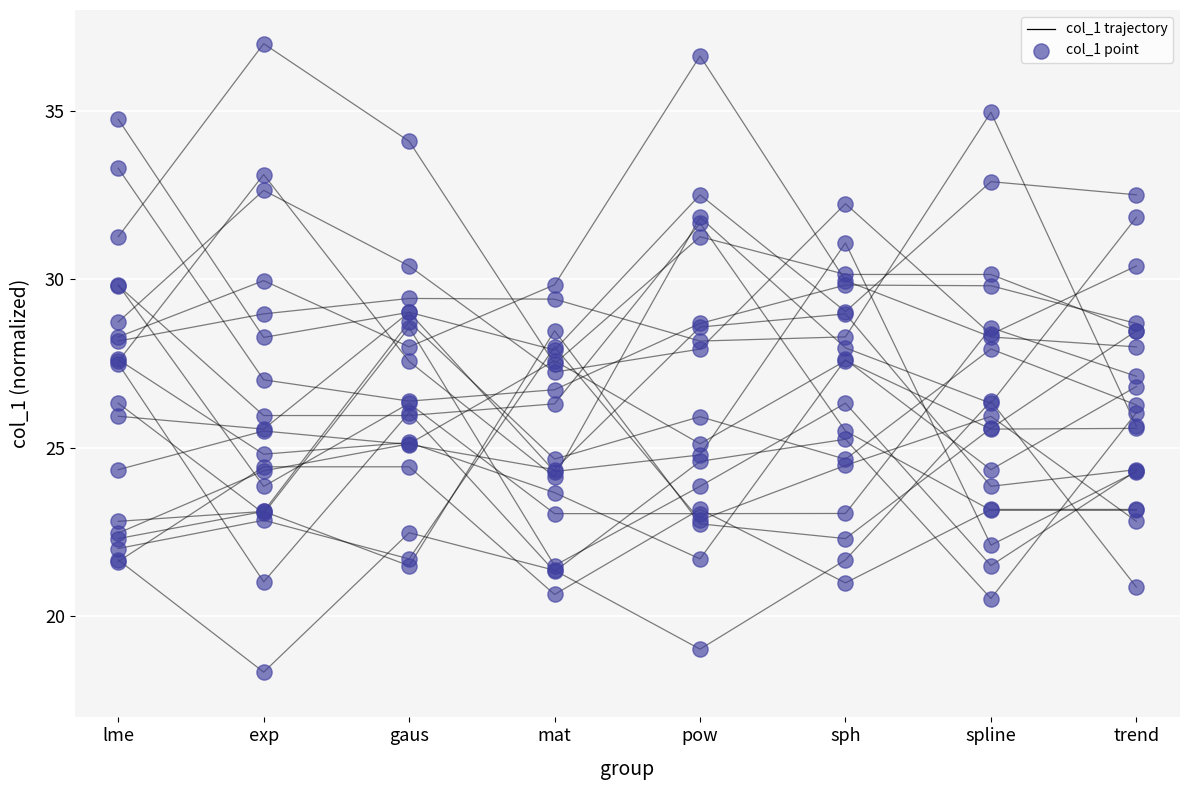

Which has a higher value, spline or pow?

spline